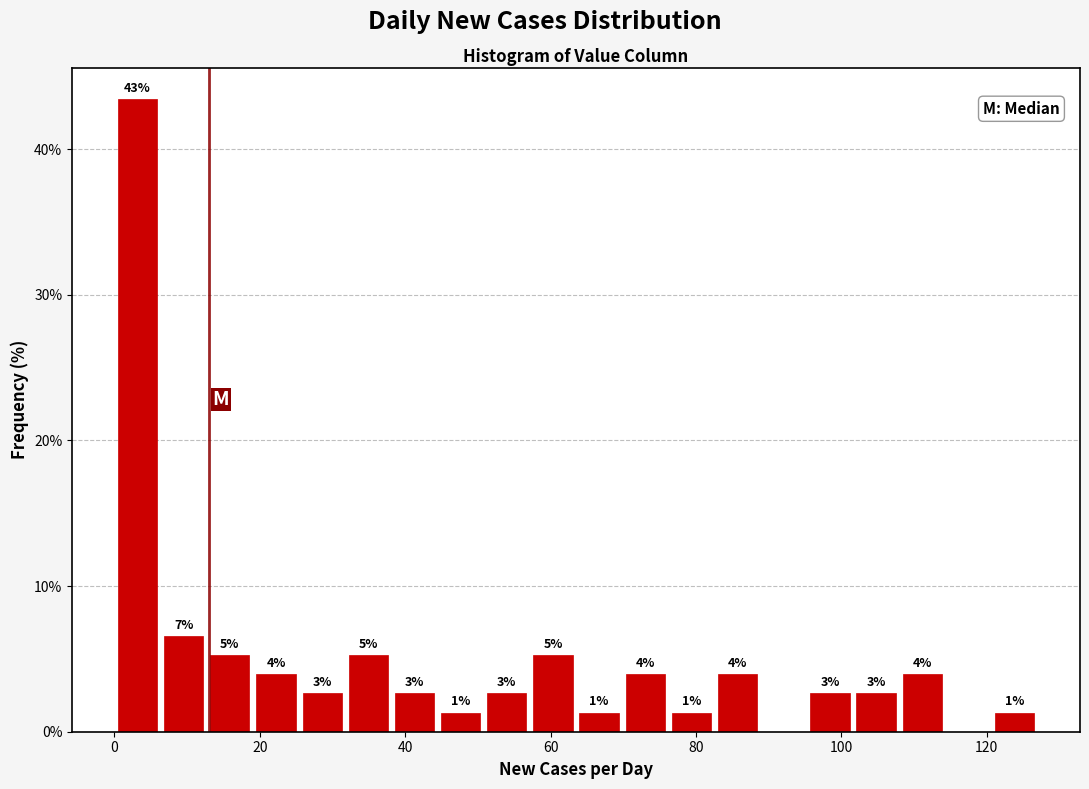

Around what value on the x-axis is the tallest bar? Give the approximate position of its centre, as read against the axis.

4